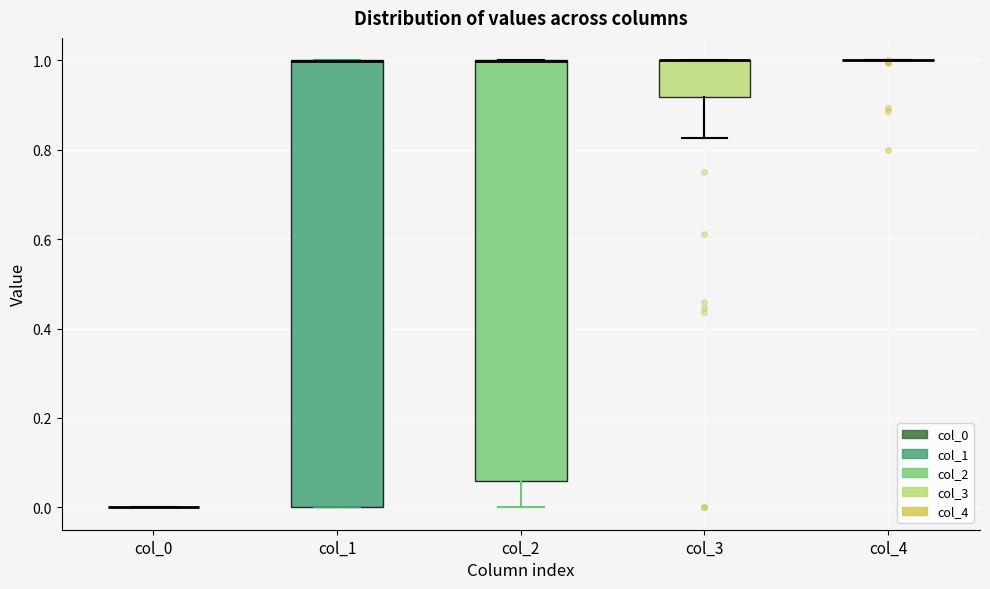

Reading left to right, read every box against the y-axis: the position of its median line, the range the box covers, and the ends of its whiskers. The values are not printed on the chart, so give them approximately, as read against the axis.

col_0: box collapsed to a line at 0.00, whiskers 0.00 to 0.00
col_1: median 1.00 (drawn on the box's upper edge), box 0.00 to 1.00, whiskers 0.00 to 1.00
col_2: median 1.00 (drawn on the box's upper edge), box 0.06 to 1.00, whiskers 0.00 to 1.00
col_3: median 1.00 (drawn on the box's upper edge), box 0.92 to 1.00, whiskers 0.82 to 1.00
col_4: box collapsed to a line at 1.00, whiskers 1.00 to 1.00